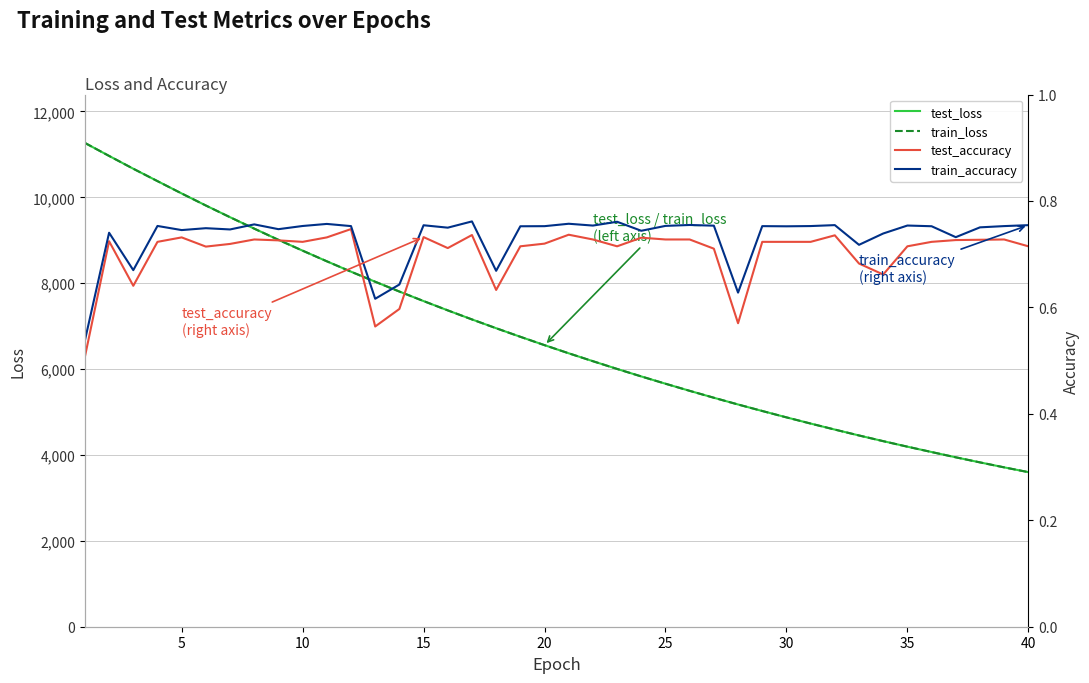

What is the highest value of the train_loss series?

11266.7